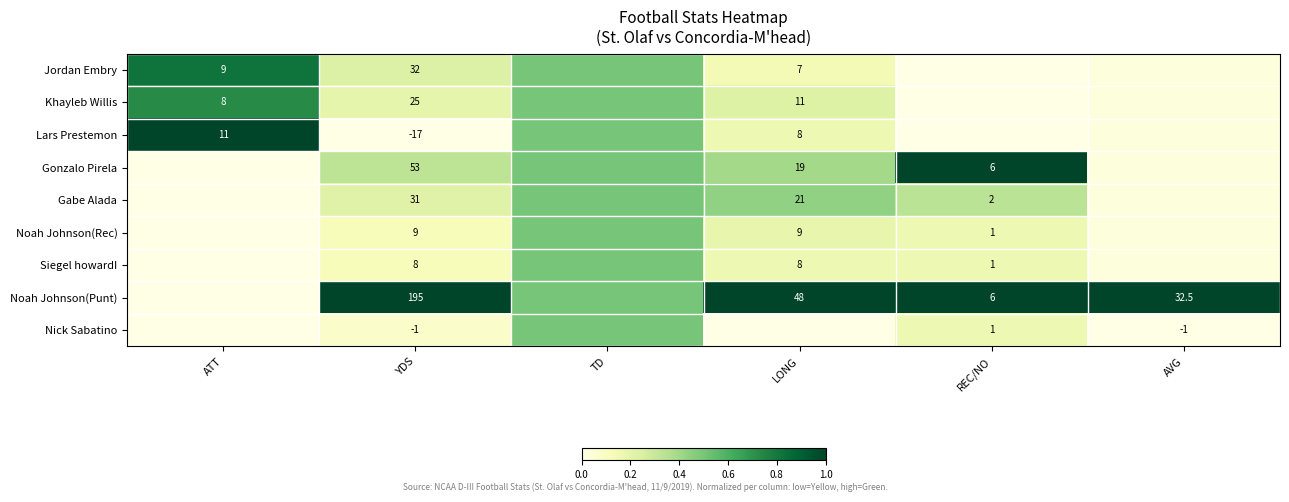

At YDS, list the series in order from smallest to largest.

Lars Prestemon, Nick Sabatino, Siegel howardI, Noah Johnson(Rec), Khayleb Willis, Gabe Alada, Jordan Embry, Gonzalo Pirela, Noah Johnson(Punt)